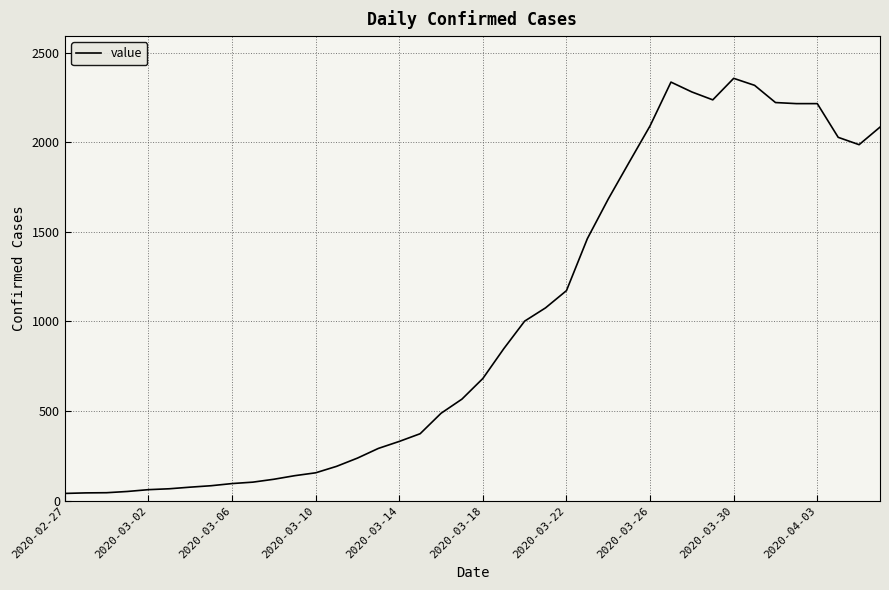

What is the greatest value displayed?

2356